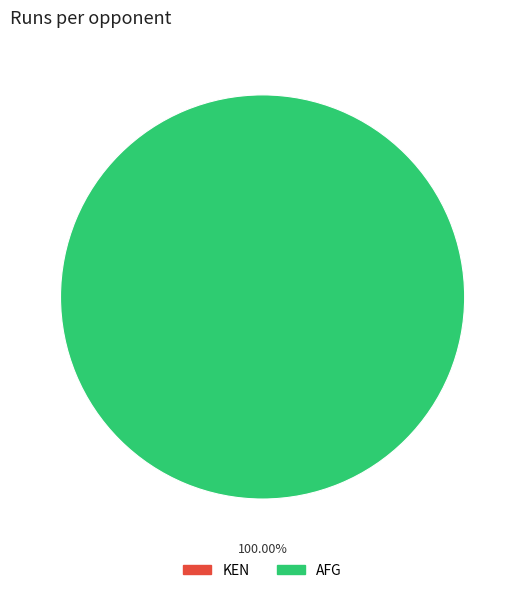

What percentage is the AFG slice, to the nearest percent?

100%